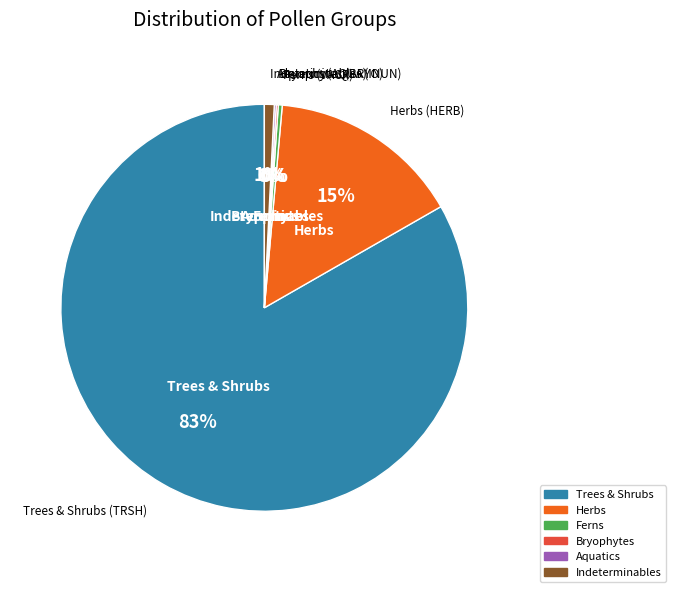

Is there any slice that represents more than half of the pie?

Yes